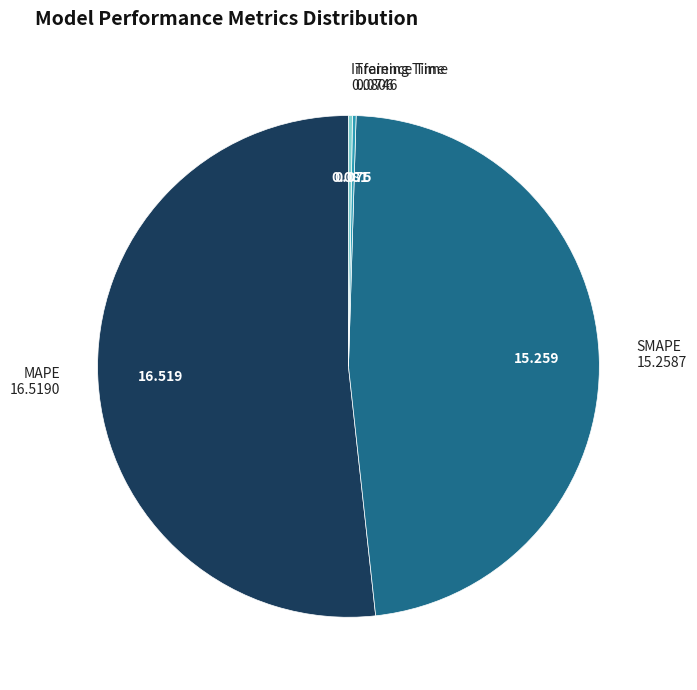

Does MAPE represent more than half of the total?

Yes